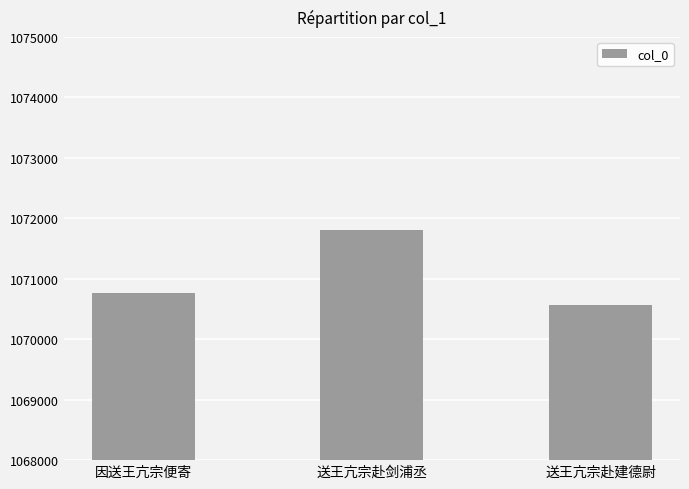

What is the maximum value shown in the chart?

1071803